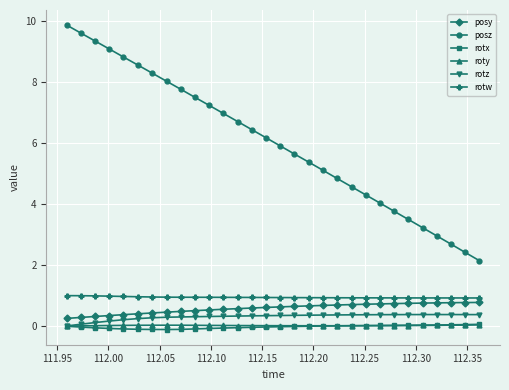

Which series has the largest total across all categories?

posz